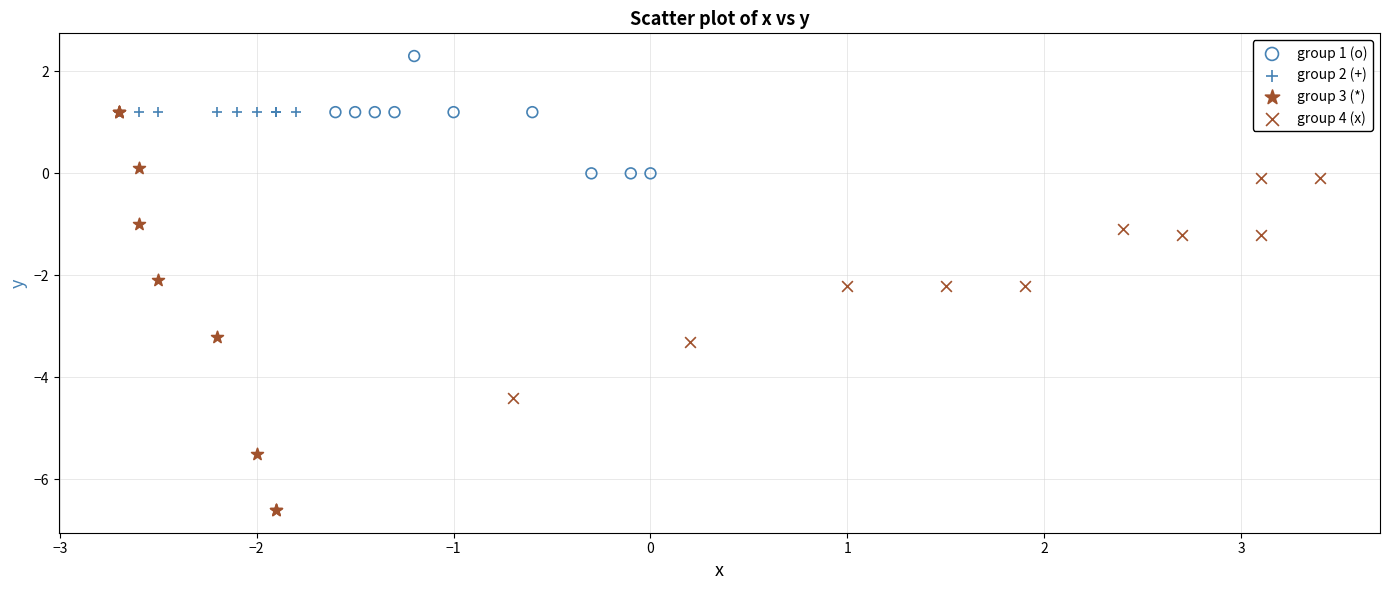

Which series reaches the maximum Y coordinate?

group 1 (o)